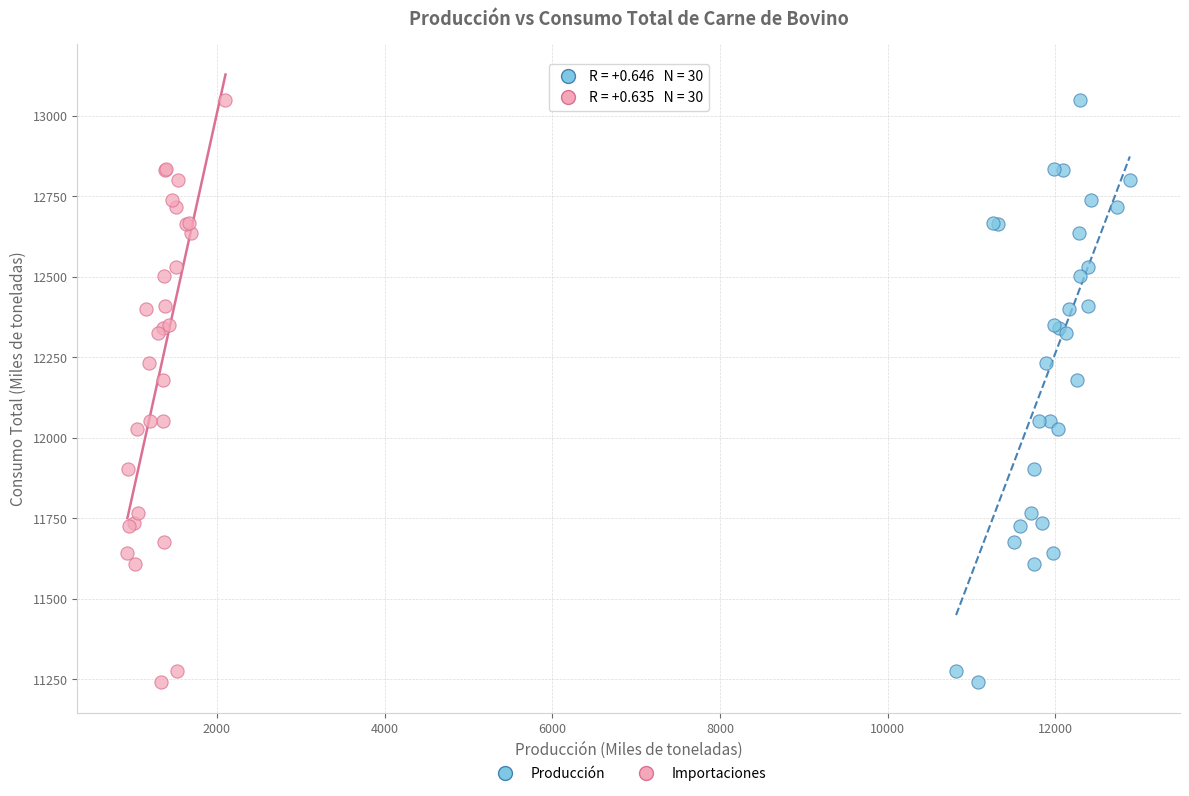

What are all the series names shown in the legend?

Producción, Importaciones